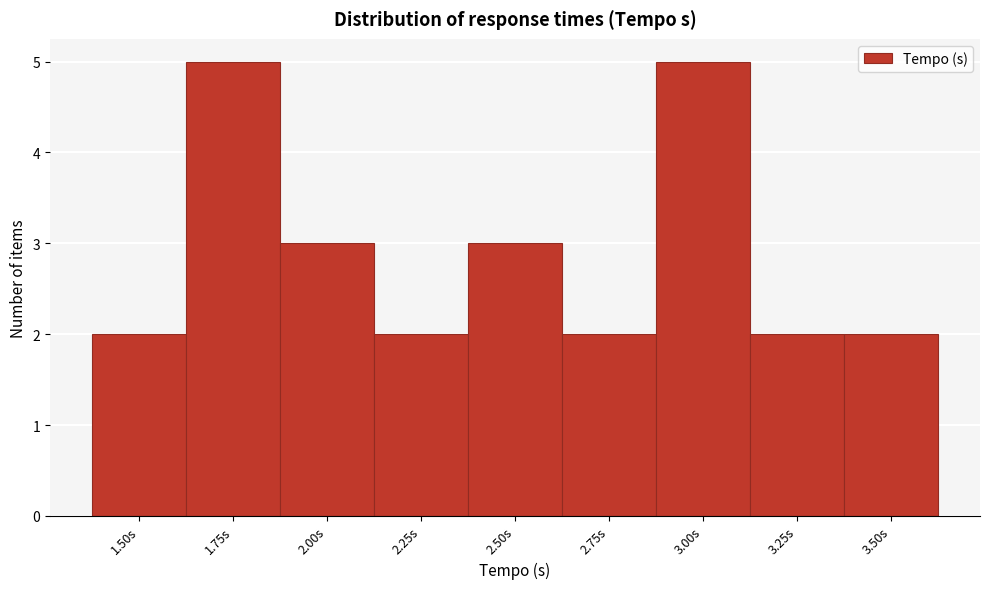

Reading right to left, list all the values displayed in this chart.

3.50s=2	3.25s=2	3.00s=5	2.75s=2	2.50s=3	2.25s=2	2.00s=3	1.75s=5	1.50s=2